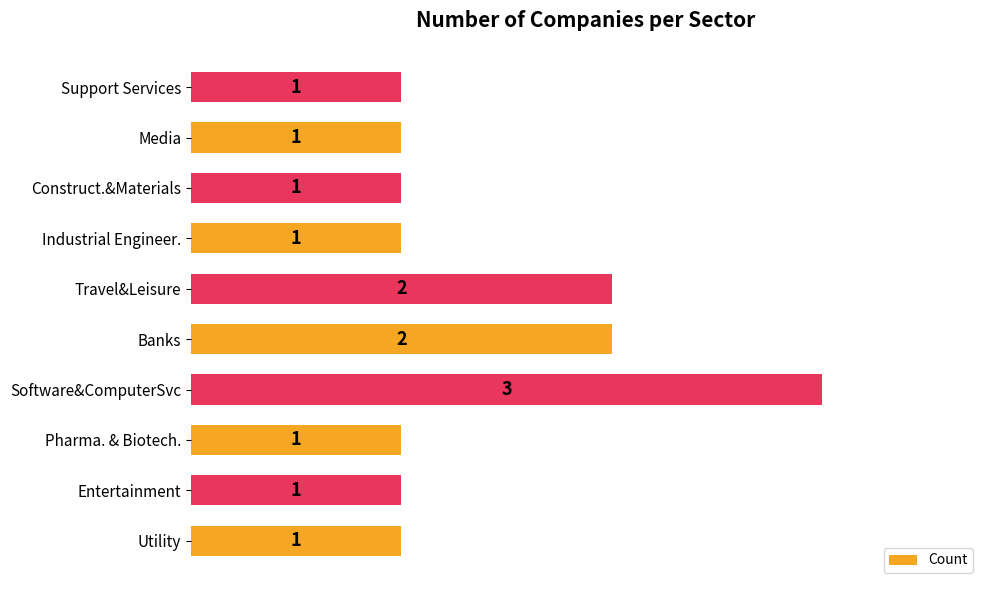

Reading bottom to top, what are all the values shown in this chart?

Utility=1	Entertainment=1	Pharma. & Biotech.=1	Software&ComputerSvc=3	Banks=2	Travel&Leisure=2	Industrial Engineer.=1	Construct.&Materials=1	Media=1	Support Services=1